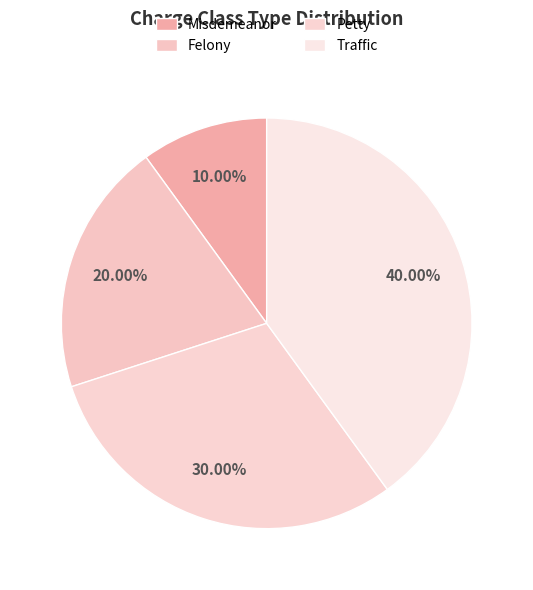

Is Petty the majority of the pie?

No